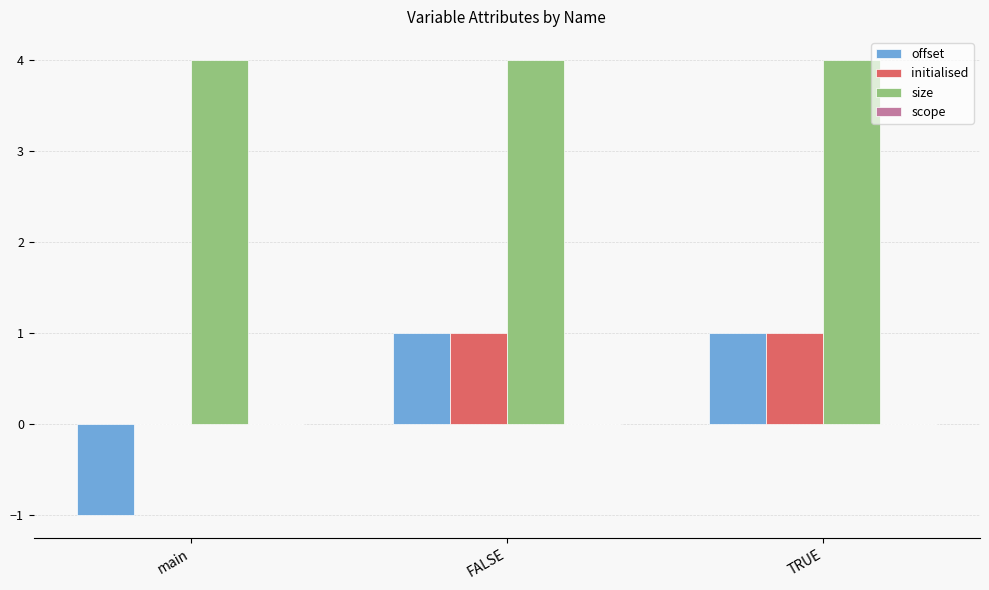

What is the greatest value displayed?

4